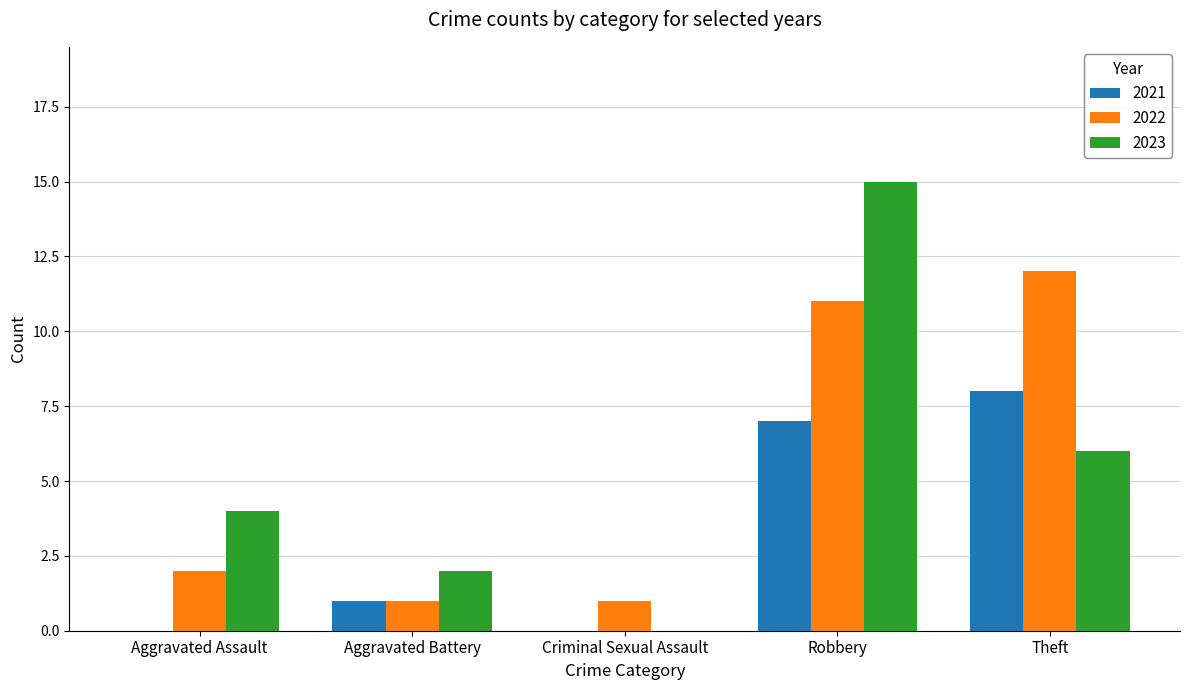

Is the value of 2023 at Aggravated Assault greater than the value of 2022 at Aggravated Assault?

Yes